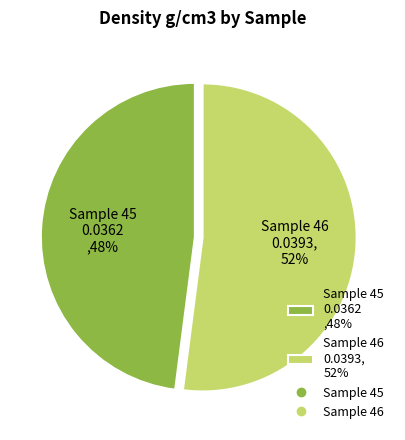

Is it true that Sample 46 0.0393, 52% is 39% of the pie?

False